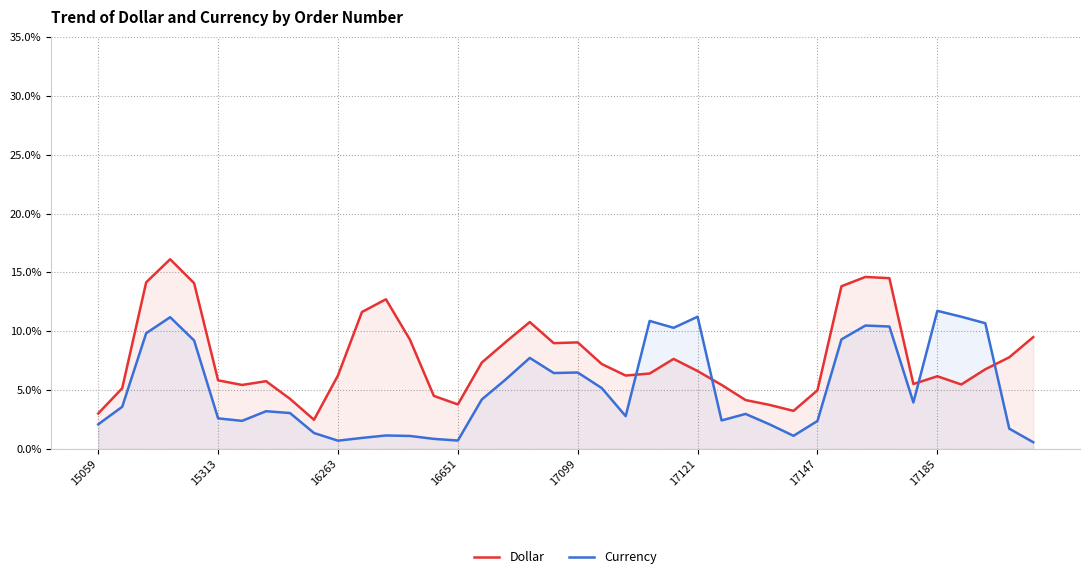

What is the difference between the highest and lowest values at 16651?

3.1